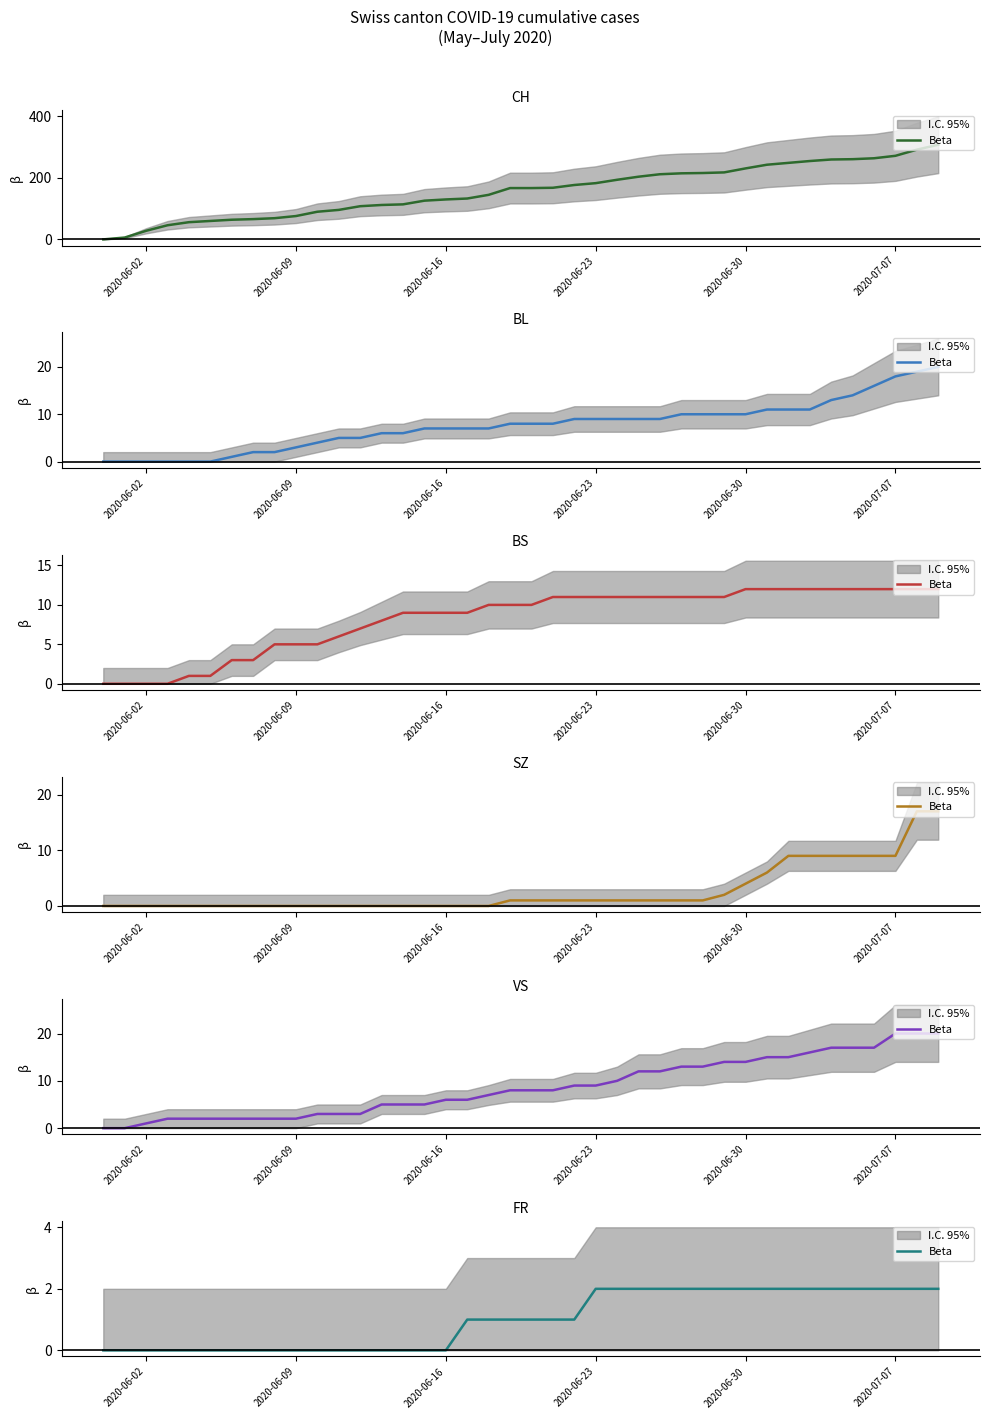

Is it true that the value at 29 is 3?

False